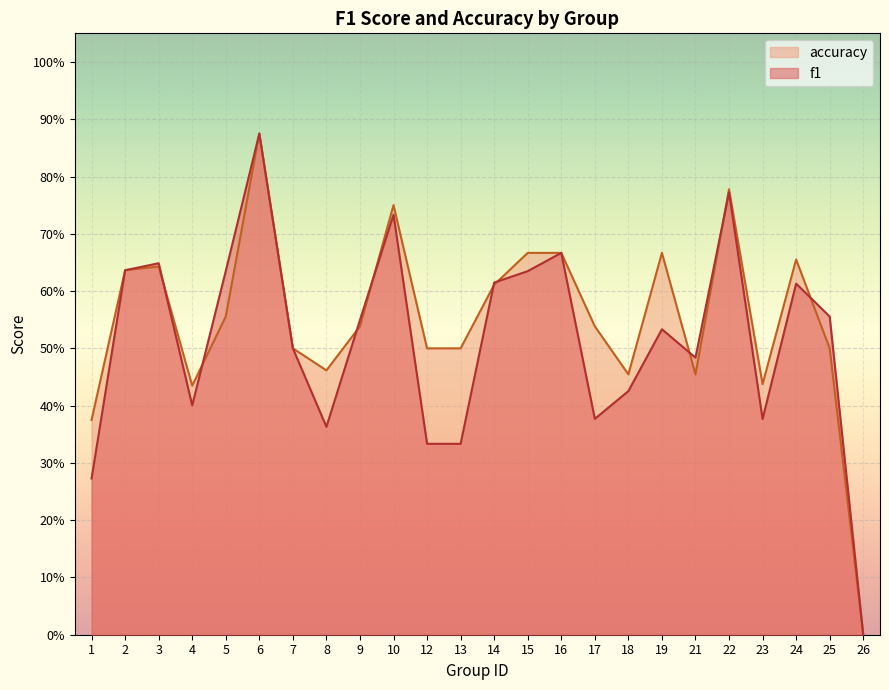

At which label is accuracy closest to 0?

26